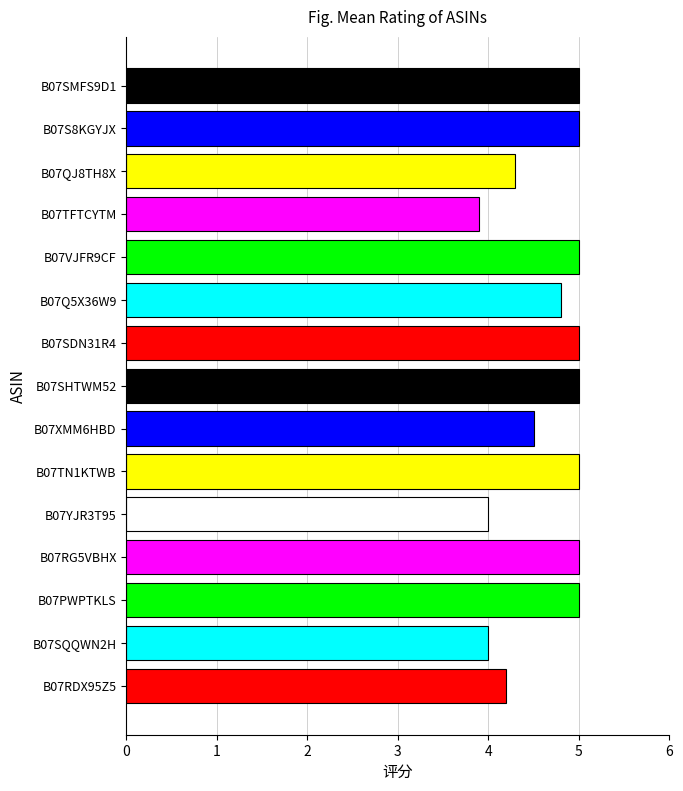

Count the number of data series in this chart.

1